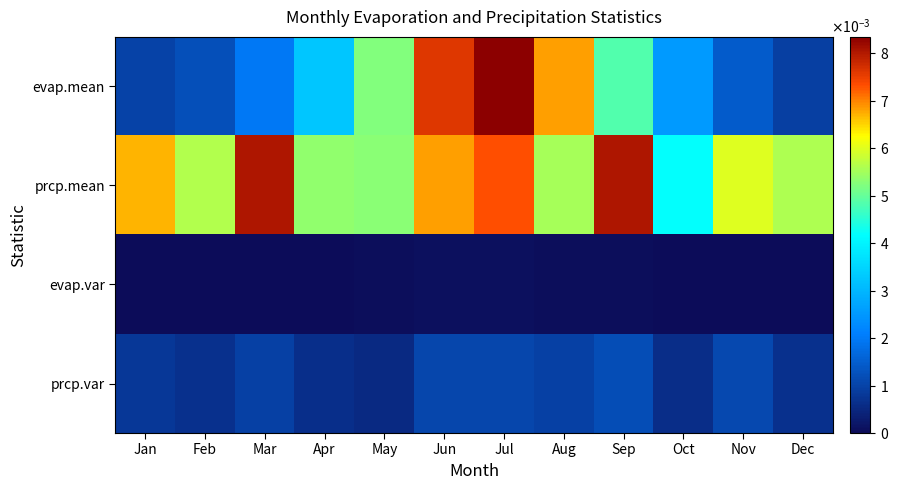

At which category does the chart reach its peak across all series?

Jul